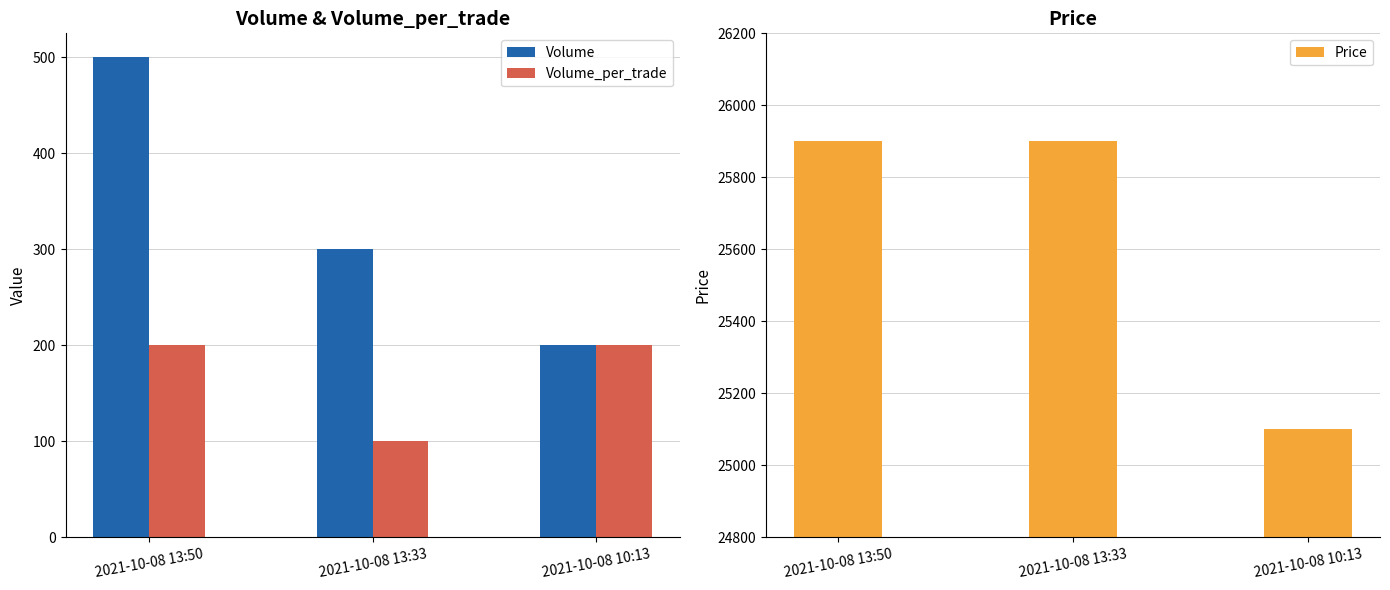

Which series has the largest total across all categories?

Price